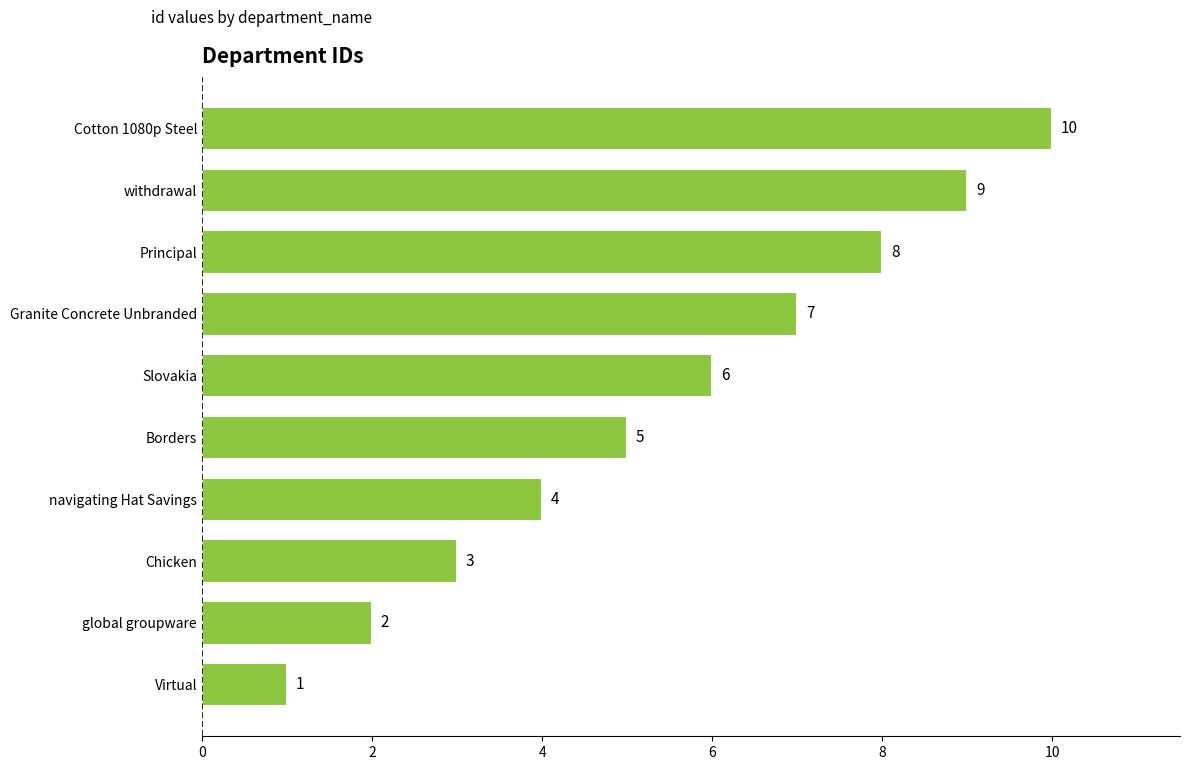

What is the ratio of the value at Slovakia to the value at Chicken?

2.0